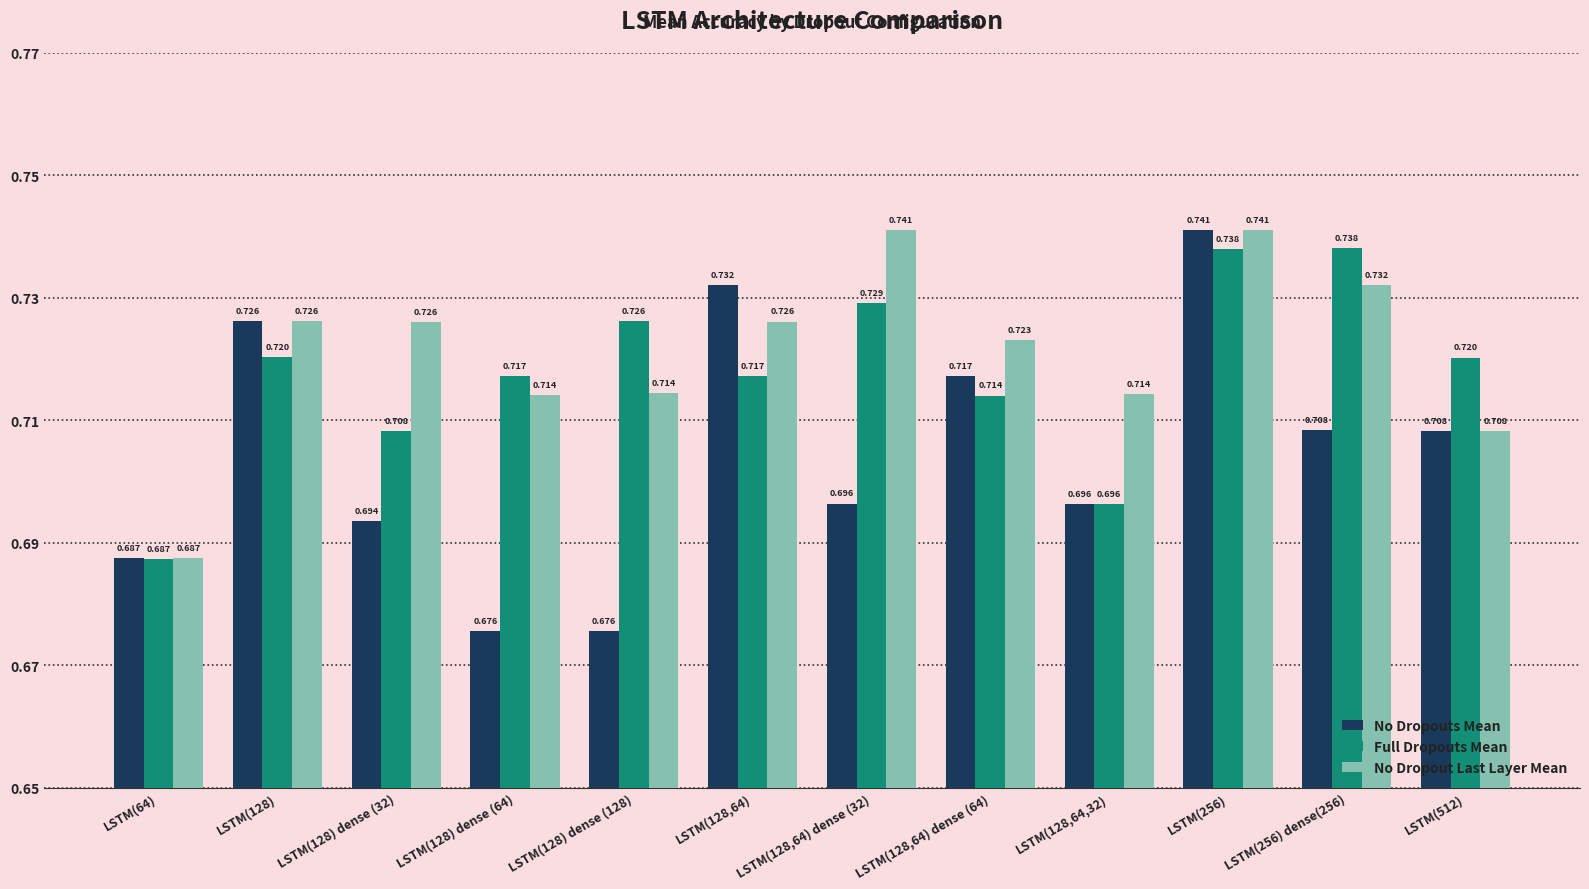

Which series has the widest spread of values?

No Dropouts Mean